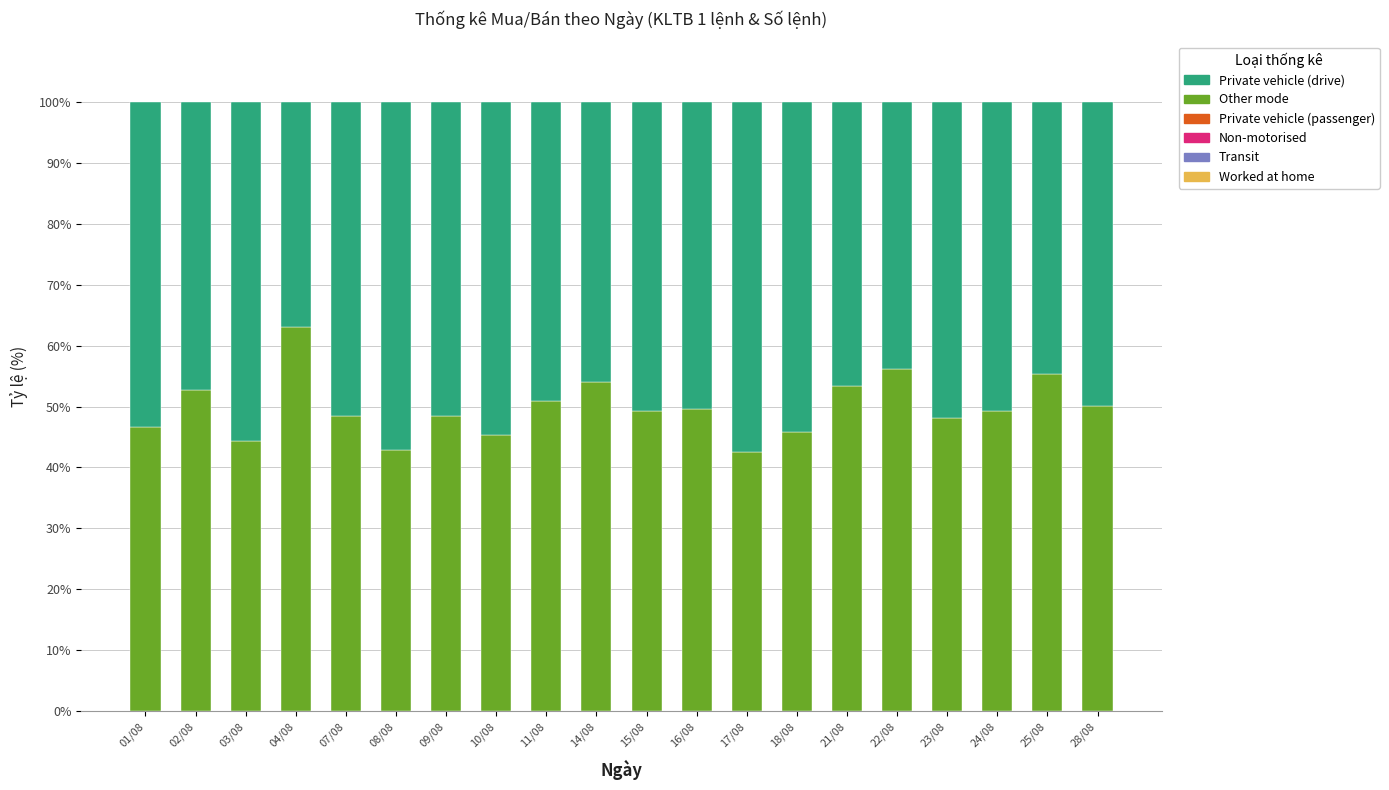

What is the difference between the Other mode values at 25/08 and 01/08?

8.6